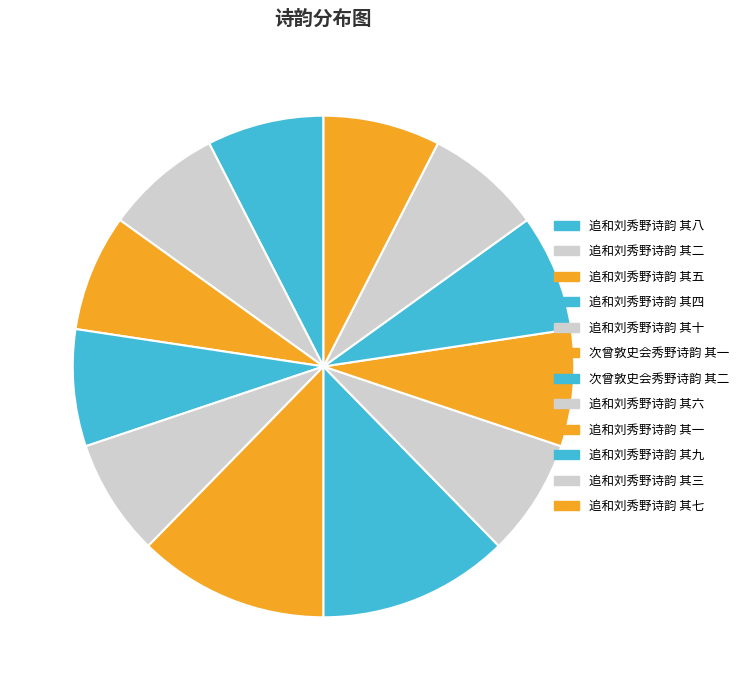

Is there any slice that represents more than half of the pie?

No